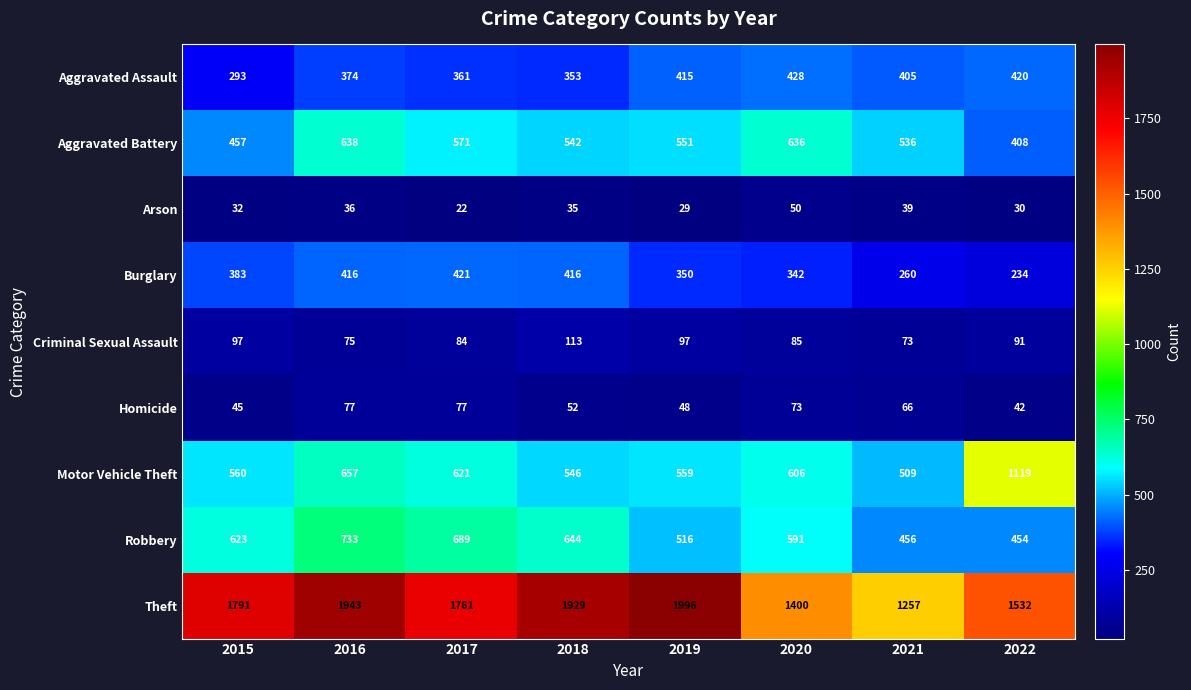

The value of Aggravated Battery at 2020 is 636. True or false?

True